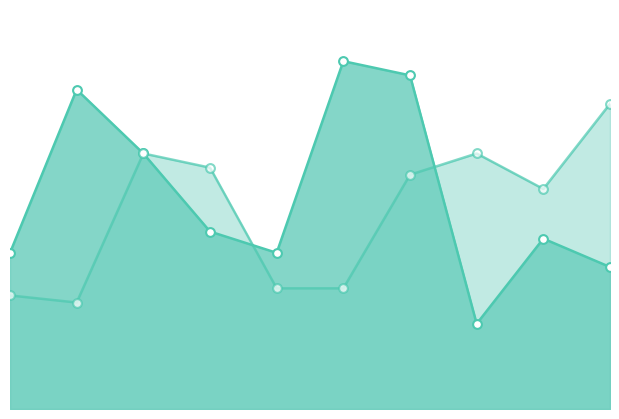

Is the value of age at 8 greater than the value of salary at 6?

No